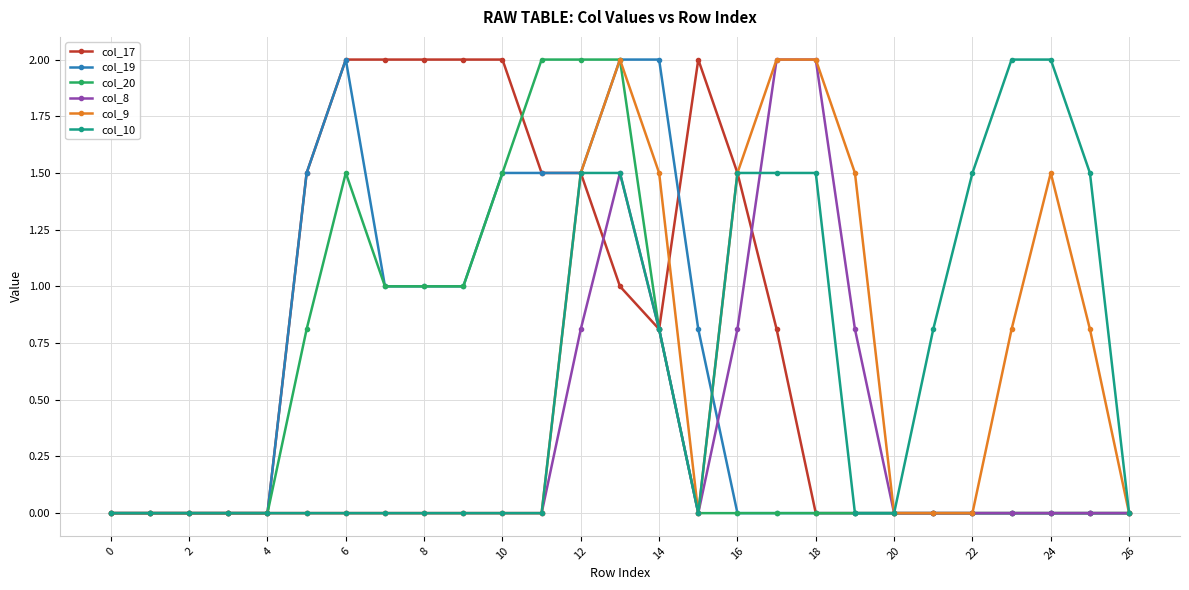

What is the maximum value shown in the chart?

2.0